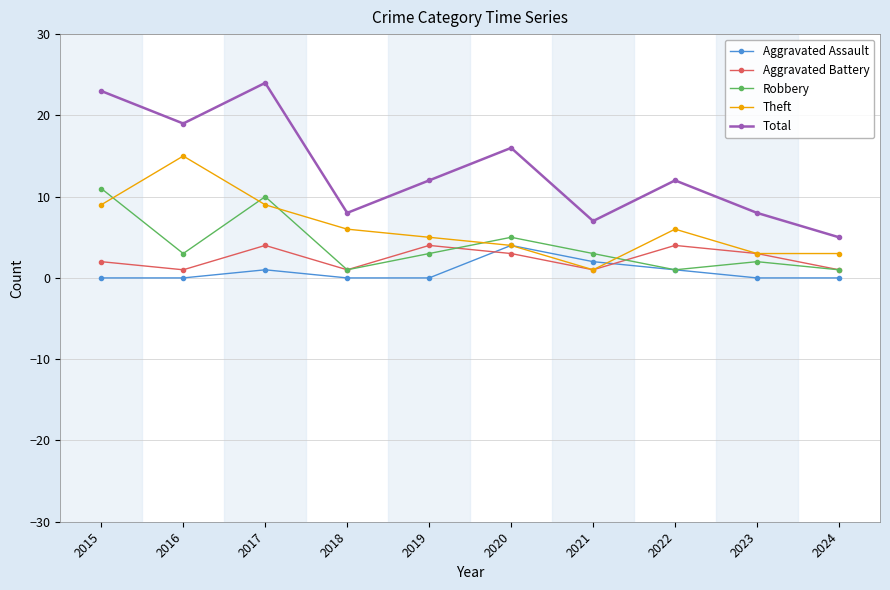

True or false: Aggravated Battery has more than 2 interior local peaks.

True